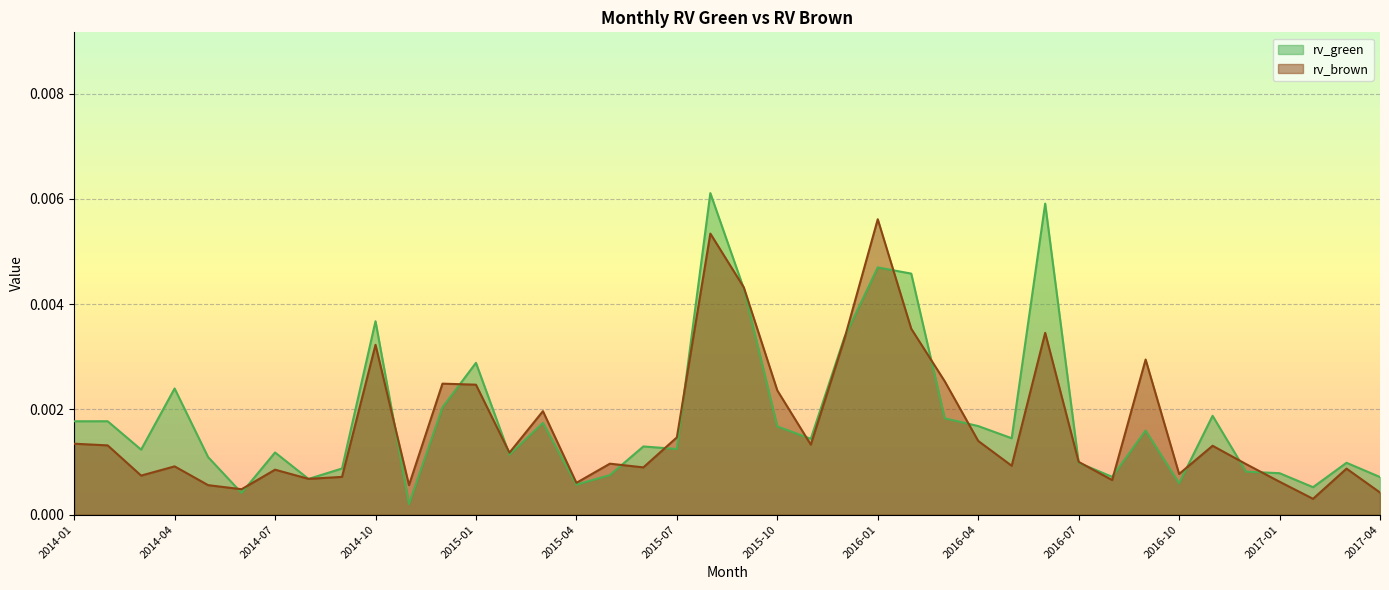

How many times do rv_green and rv_brown cross each other?

22